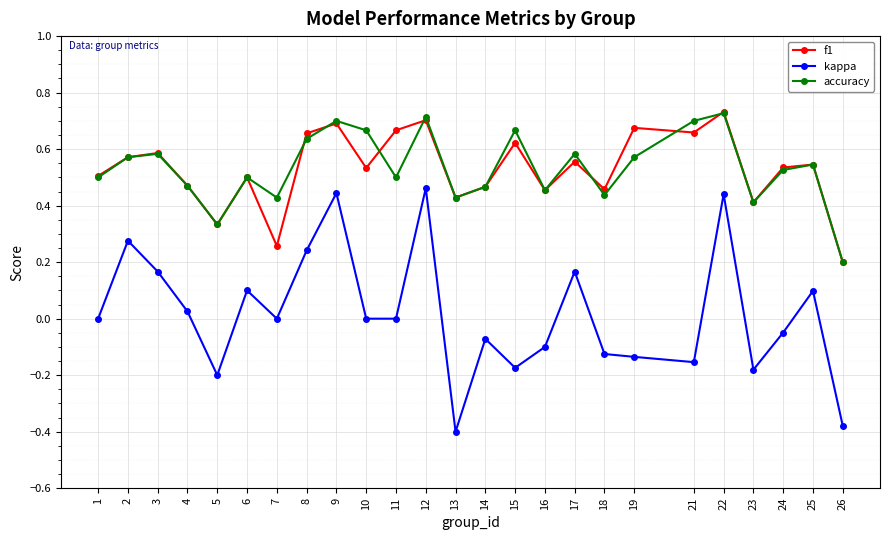

What is the total value across all series at 19?

1.1